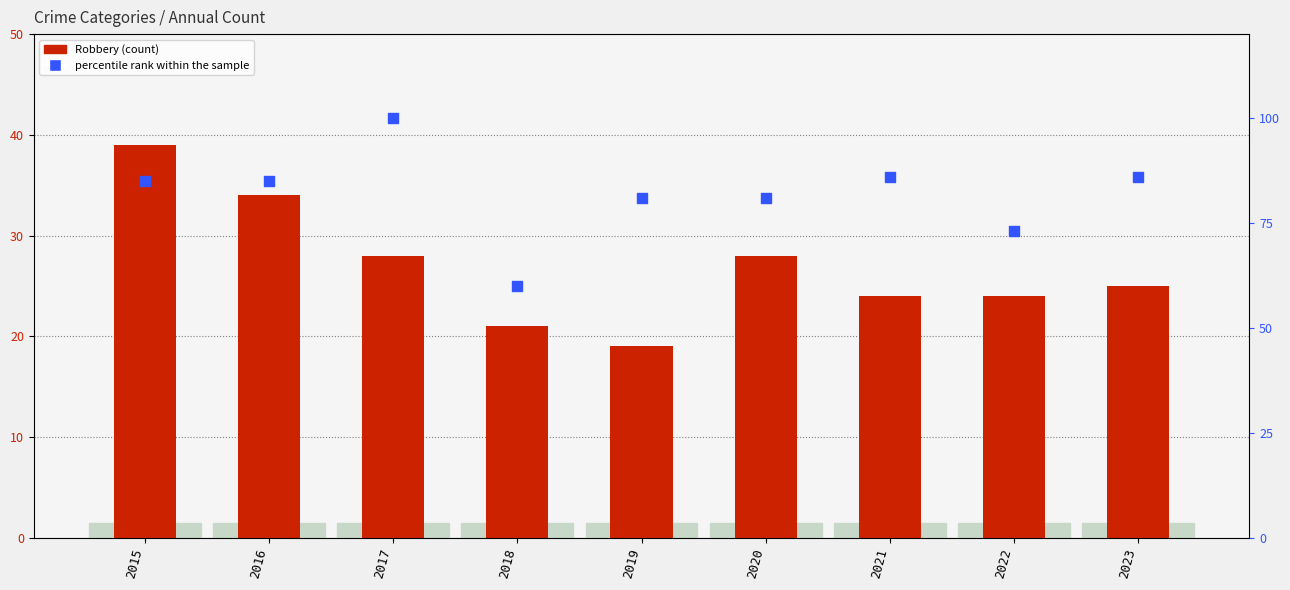

At which category is the sum across all series the highest?

2017